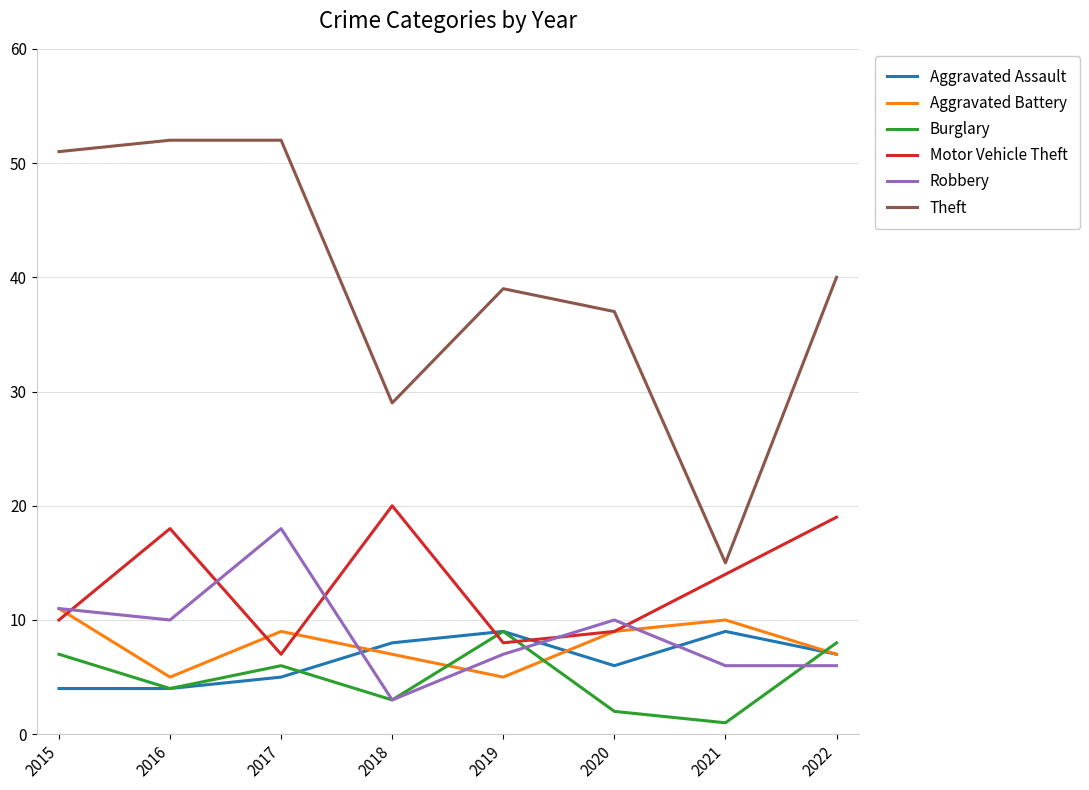

Is the value of Aggravated Assault at 2021 greater than the value of Burglary at 2022?

Yes